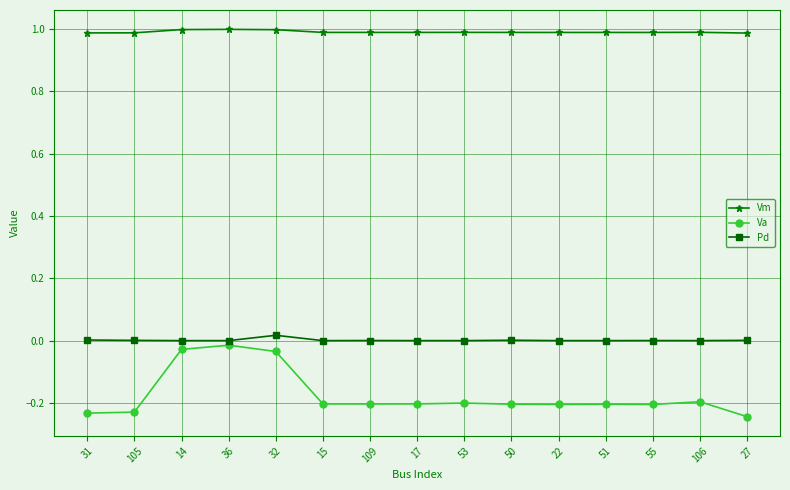

True or false: Vm has more than 0 points higher than both neighbors.

True